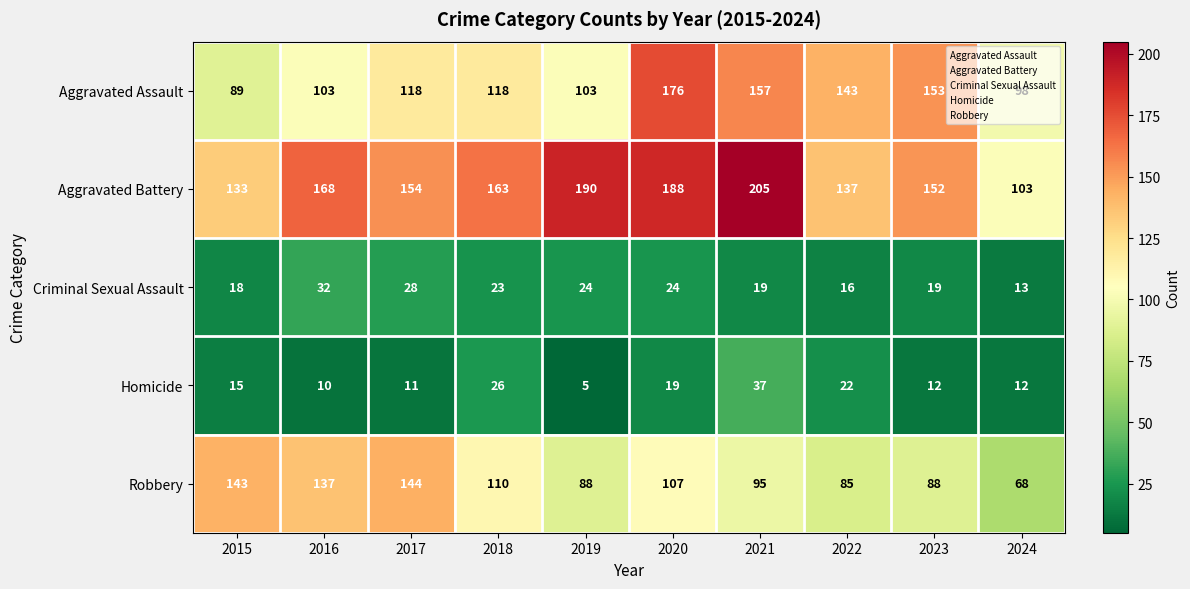

Which series has the widest spread of values?

Aggravated Battery